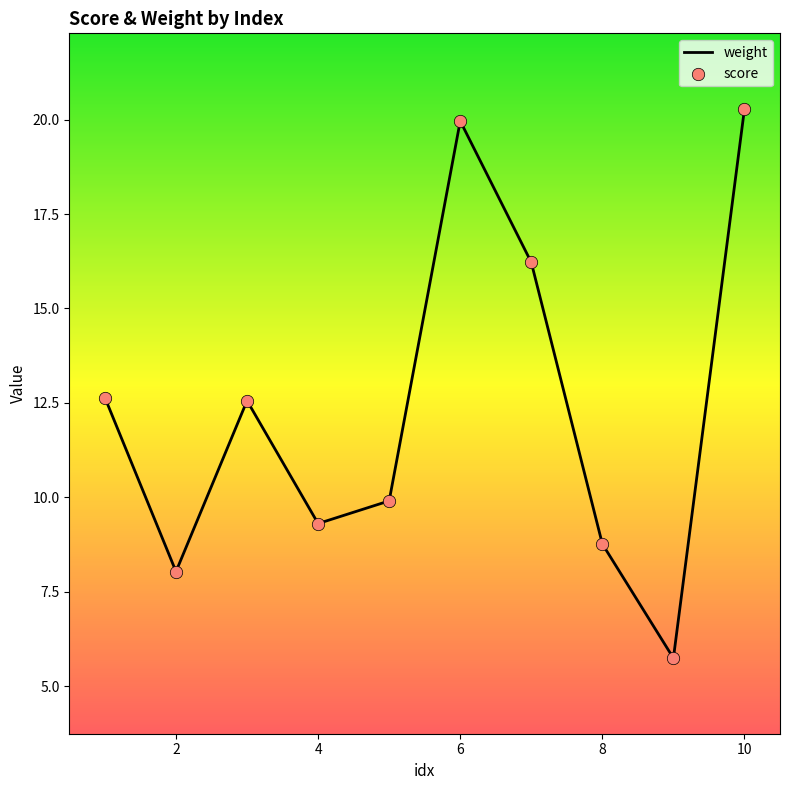

What is the greatest value displayed?

20.3